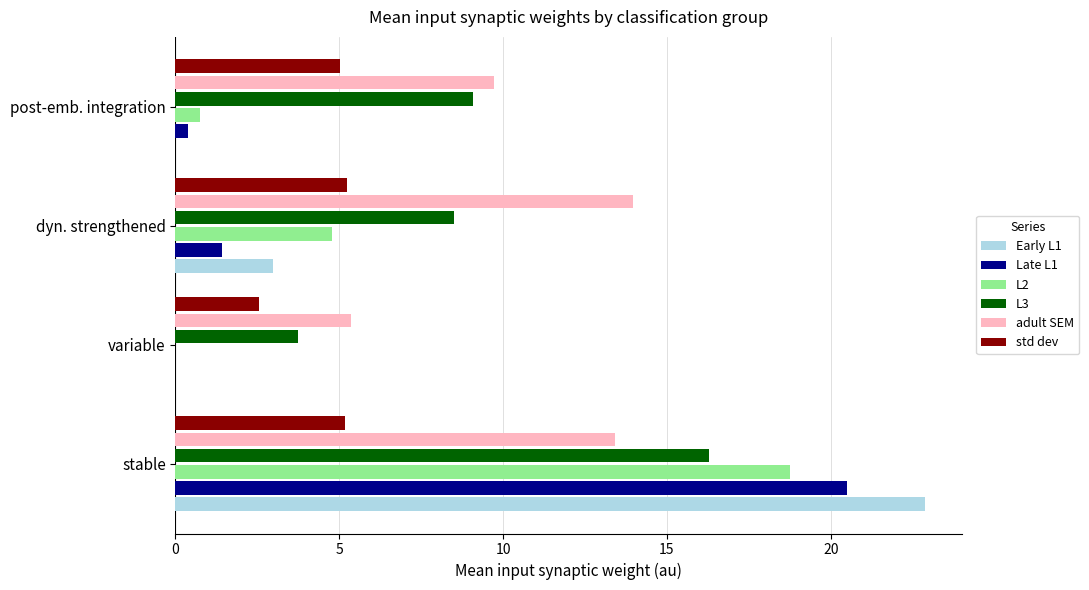

What is the maximum value for std dev?

5.2